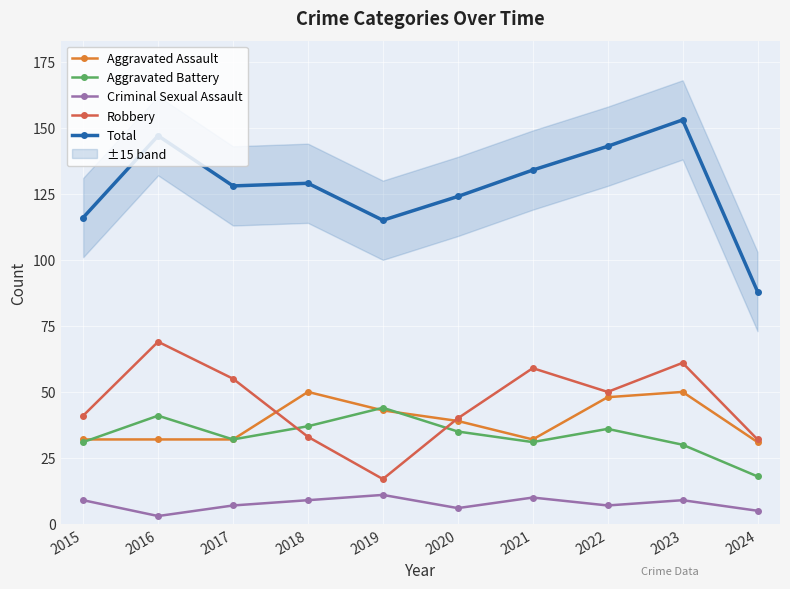

Read the Criminal Sexual Assault value at 2018.

9